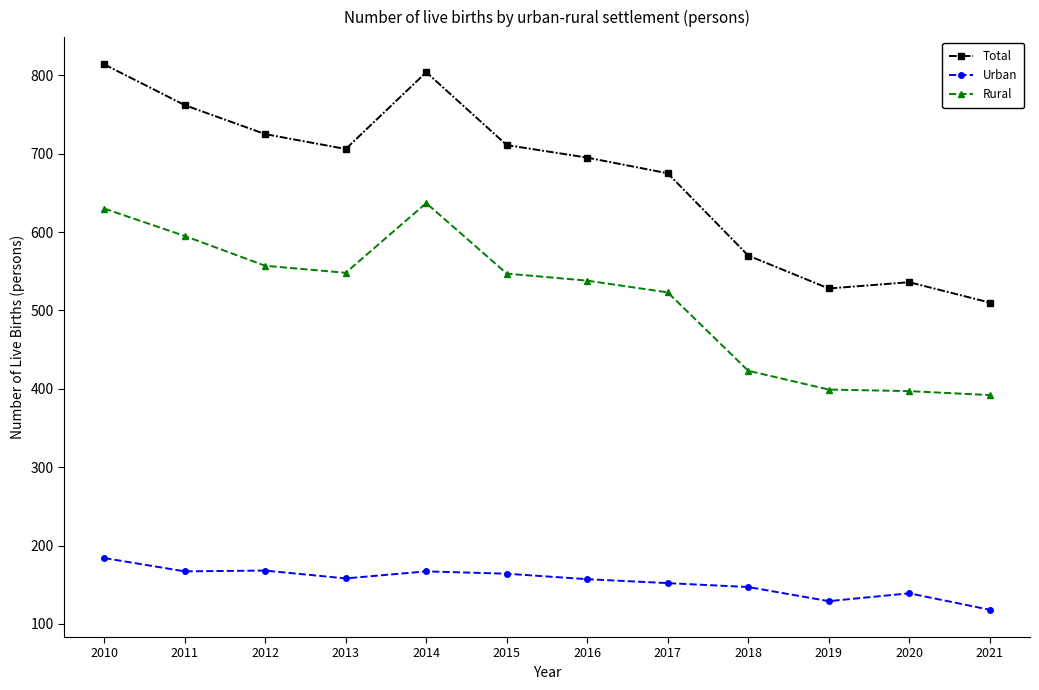

At which label does Urban reach its peak?

2010